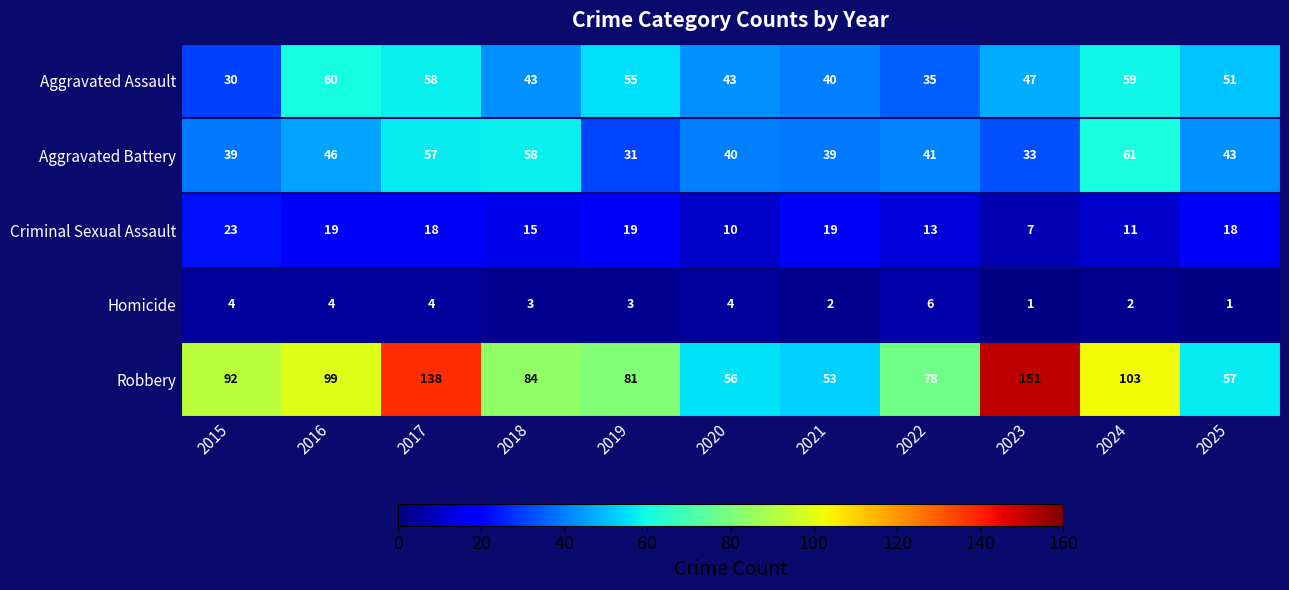

Rank the series by their maximum value, from lowest to highest.

Homicide, Criminal Sexual Assault, Aggravated Assault, Aggravated Battery, Robbery